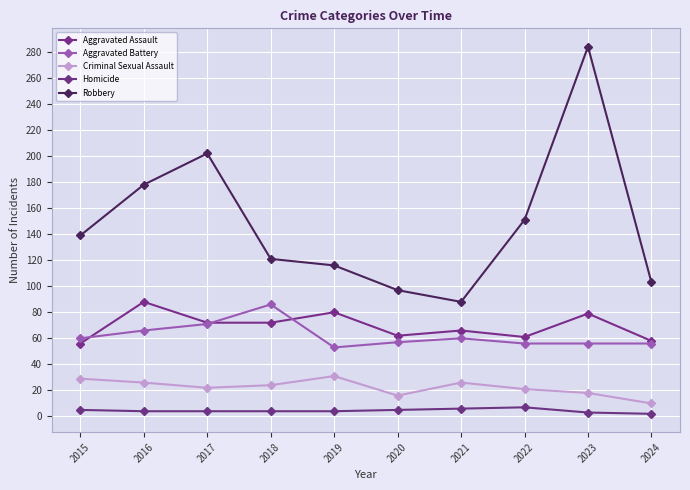

What are all the series names shown in the legend?

Aggravated Assault, Aggravated Battery, Criminal Sexual Assault, Homicide, Robbery